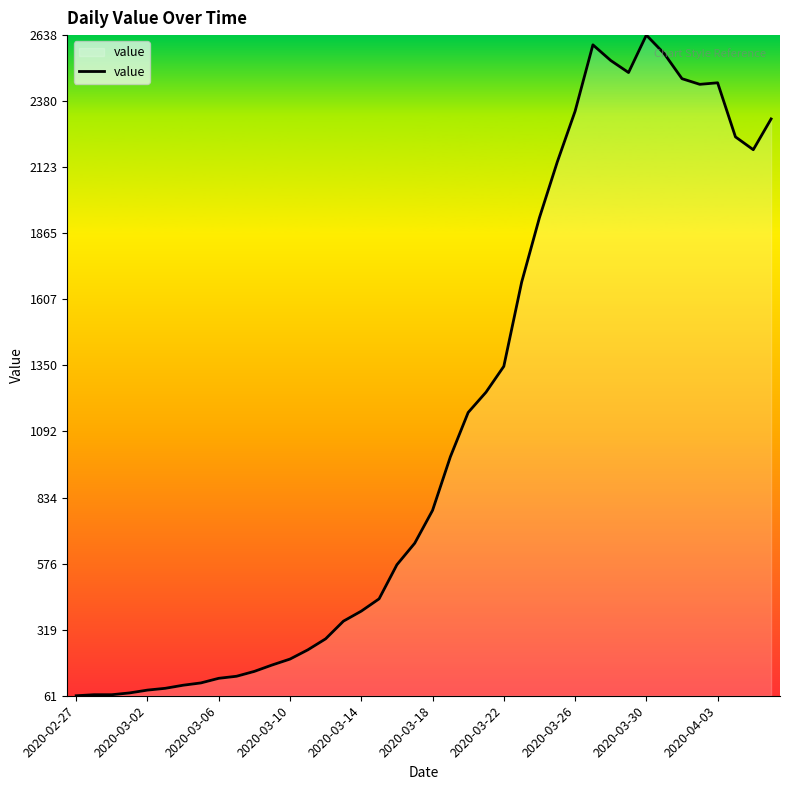

What is the minimum value shown in the chart?

61